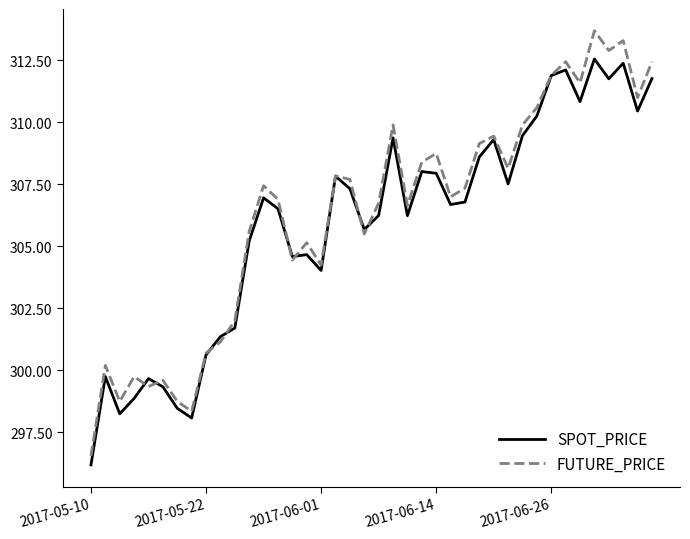

Is this an area chart (filled region under the line)?

No